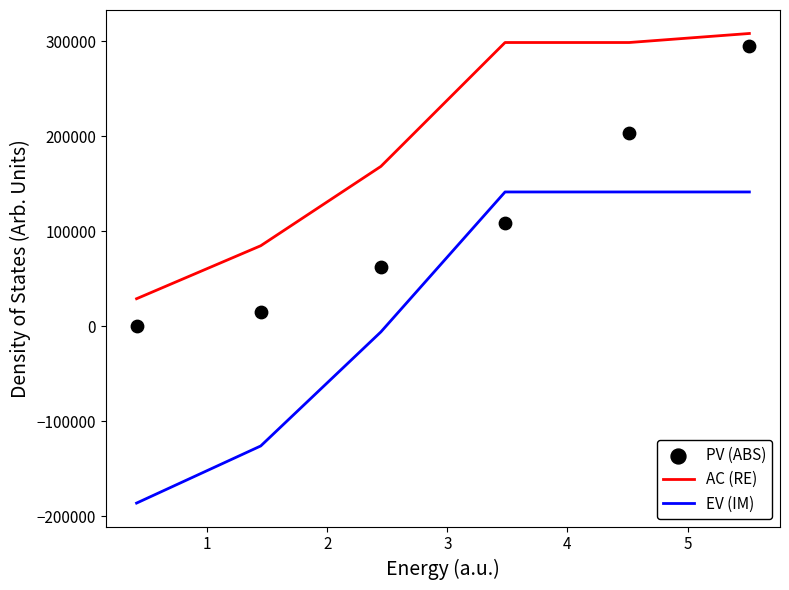

Which series has the largest Y range (max minus min)?

EV (IM)